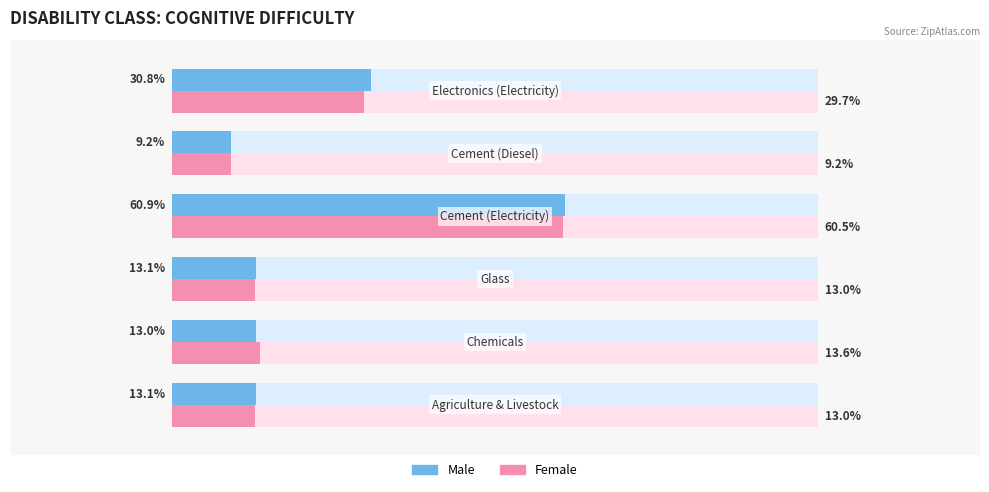

How many bars are there in each group?

2